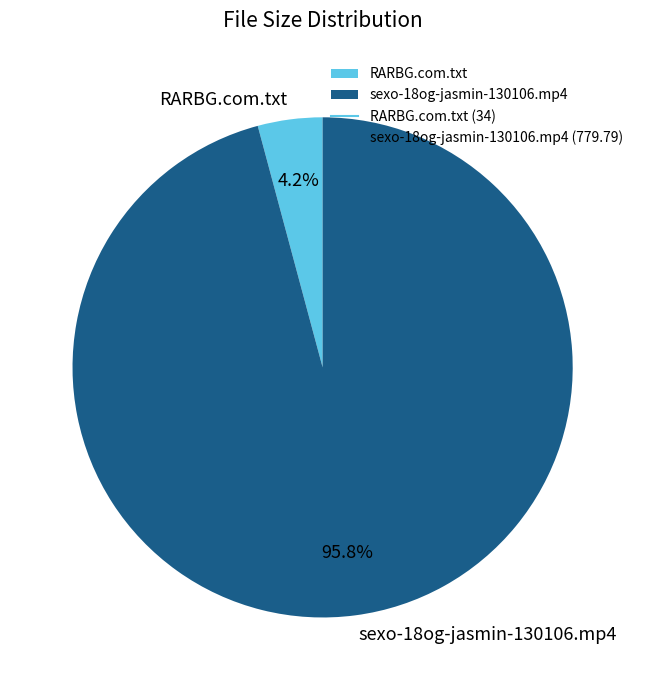

Which slice is the smallest?

RARBG.com.txt